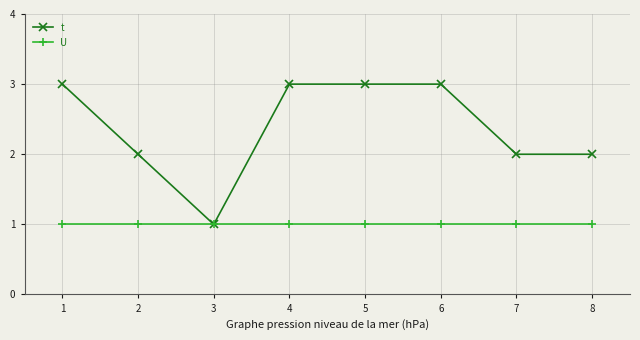

Rank the series at 7 from lowest to highest value.

U, t